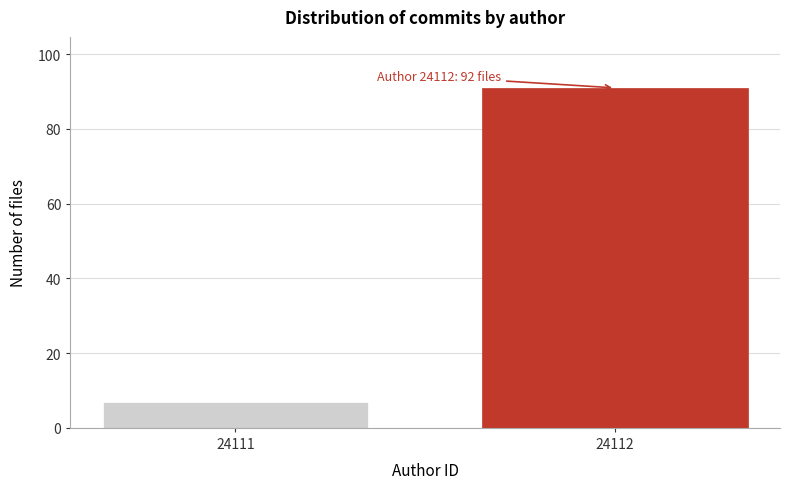

Reading left to right, what are all the values shown in this chart?

7	91